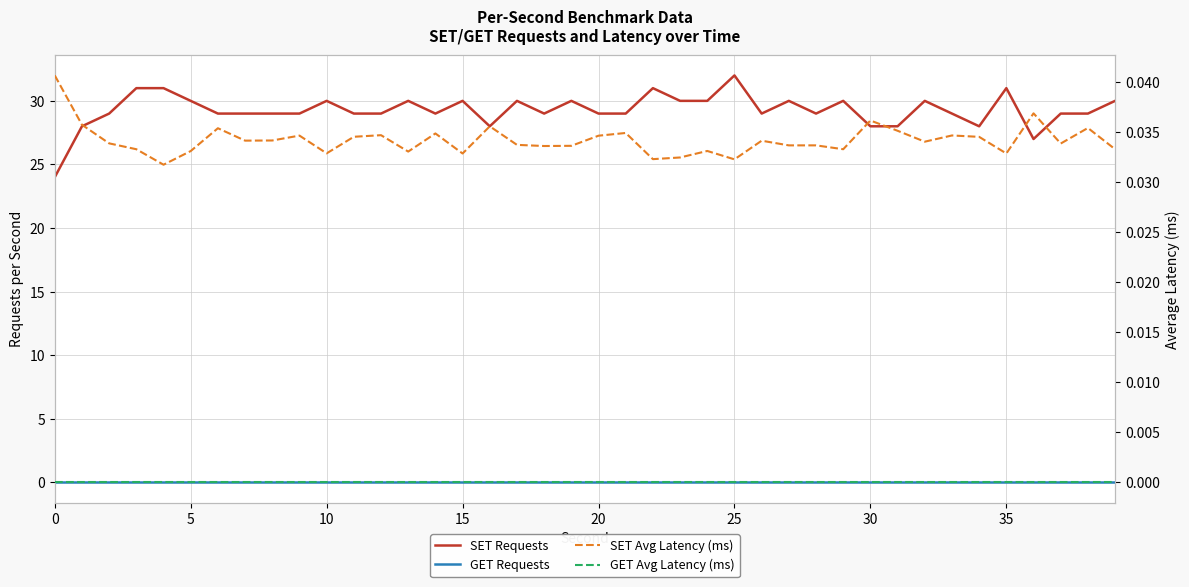

What is the sum of the SET Requests values at 36 and 15?

57.0